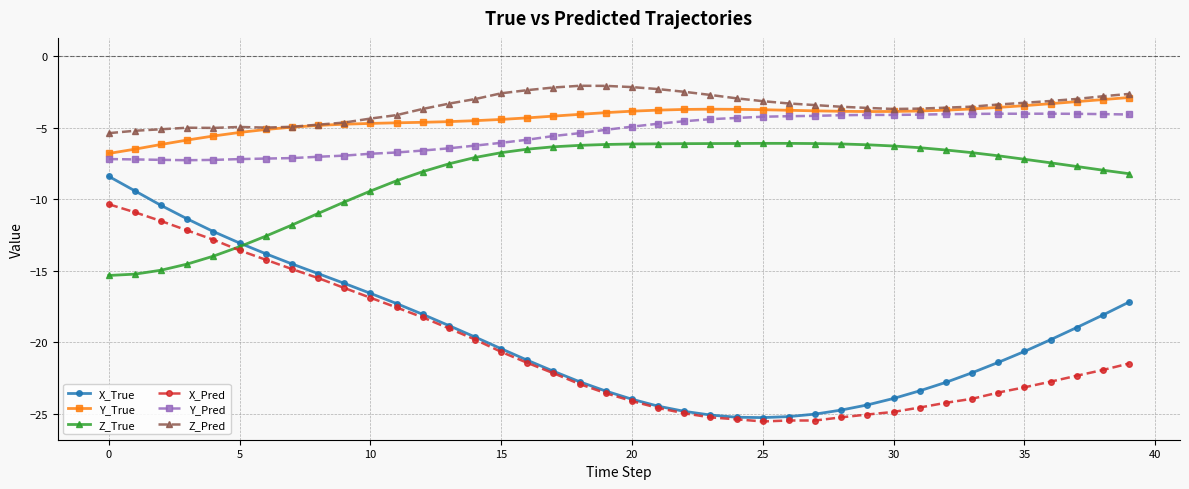

Which series has the widest spread of values?

X_True